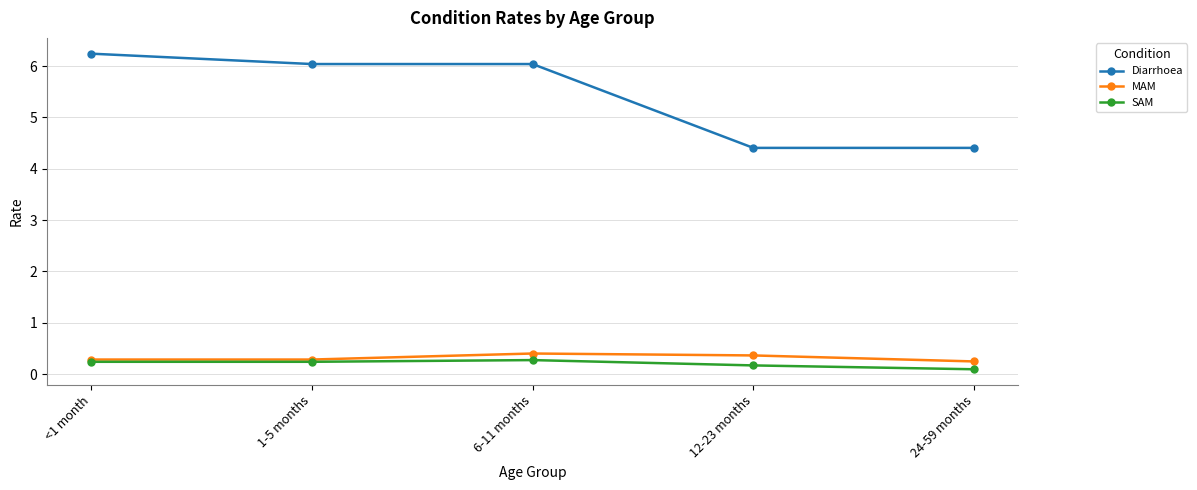

True or false: SAM has a value of 0.1 at 24-59 months.

True